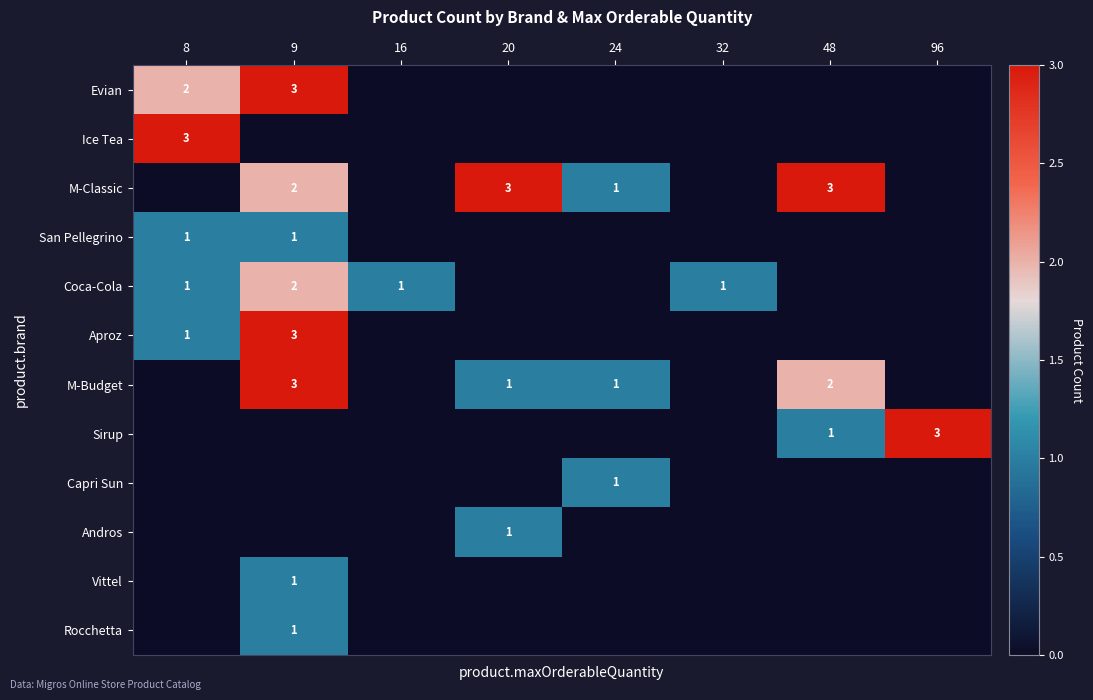

Which label corresponds to the largest value in the chart?

9